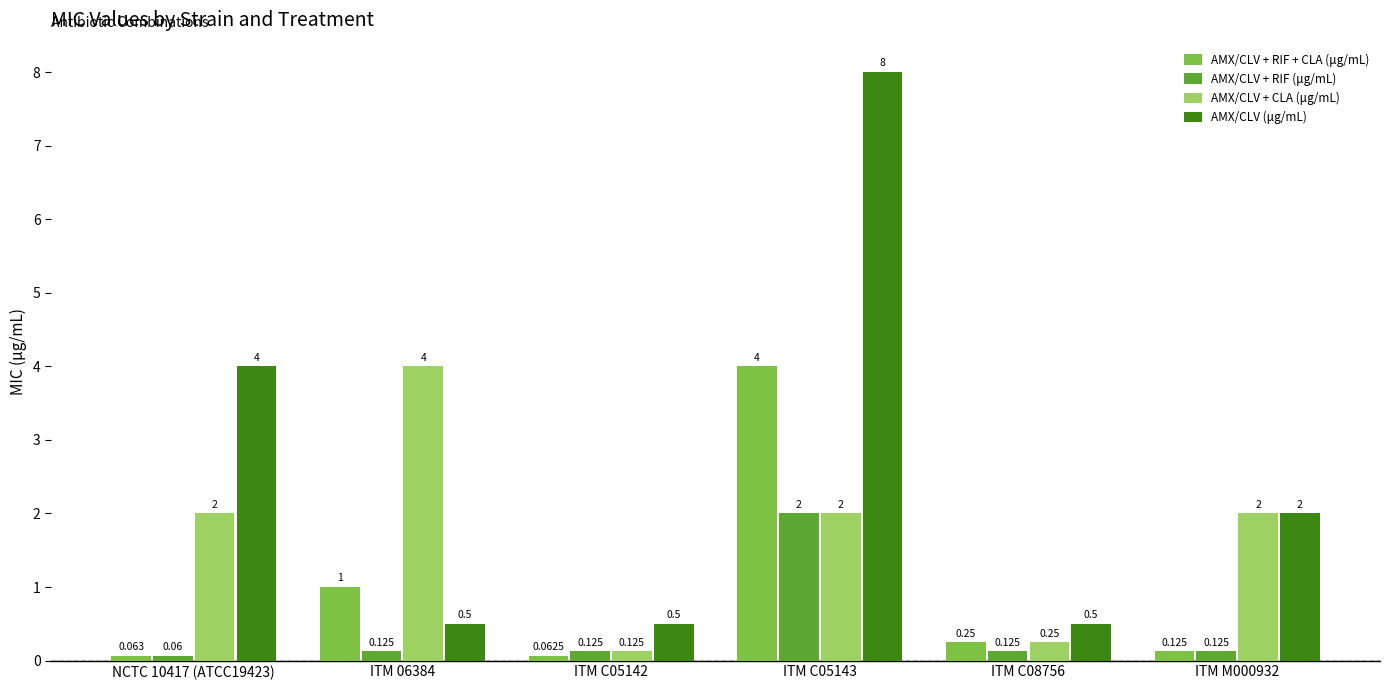

What are all the series names shown in the legend?

AMX/CLV + RIF + CLA (μg/mL), AMX/CLV + RIF (μg/mL), AMX/CLV + CLA (μg/mL), AMX/CLV (μg/mL)